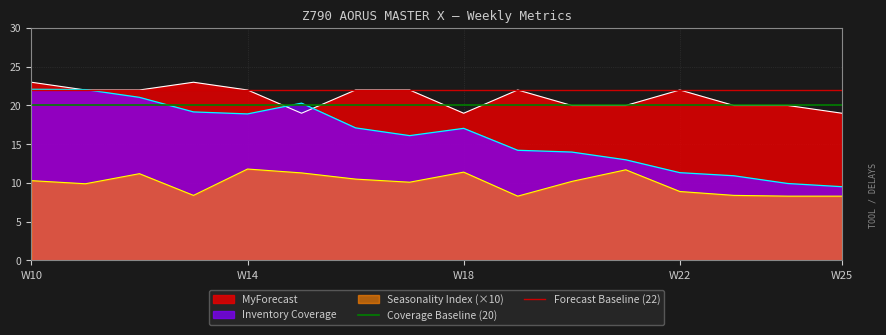

True or false: Inventory Coverage has a value of 18.9 at W14.

True